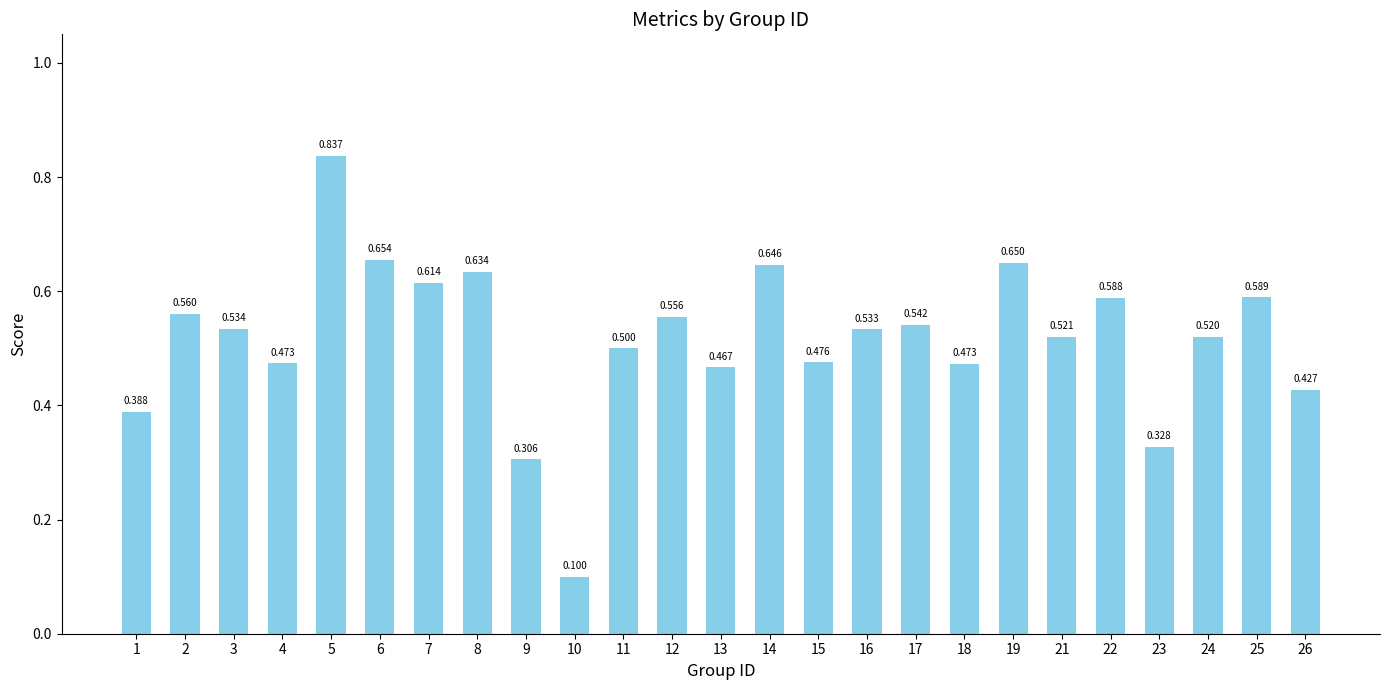

What is the difference between the maximum and second lowest values?

0.5